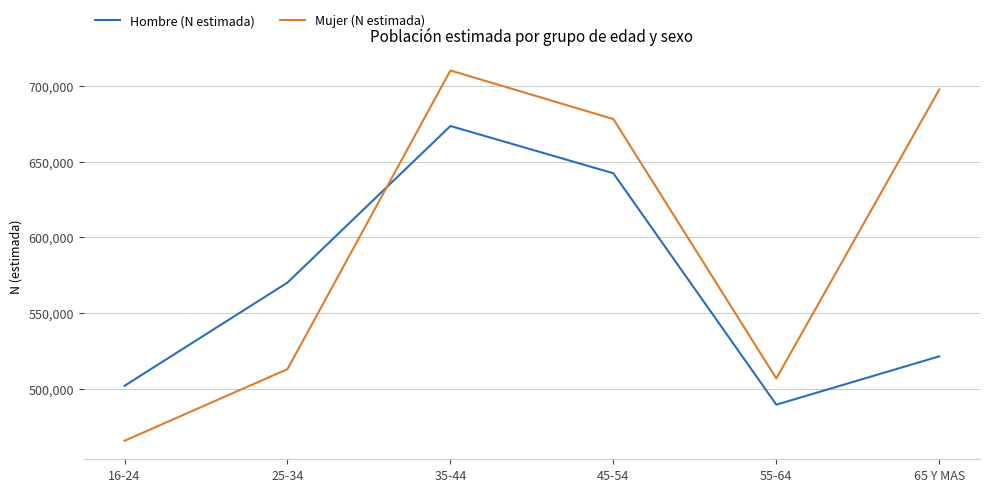

What is the difference between the second highest and second lowest values in the Mujer (N estimada) series?

190655